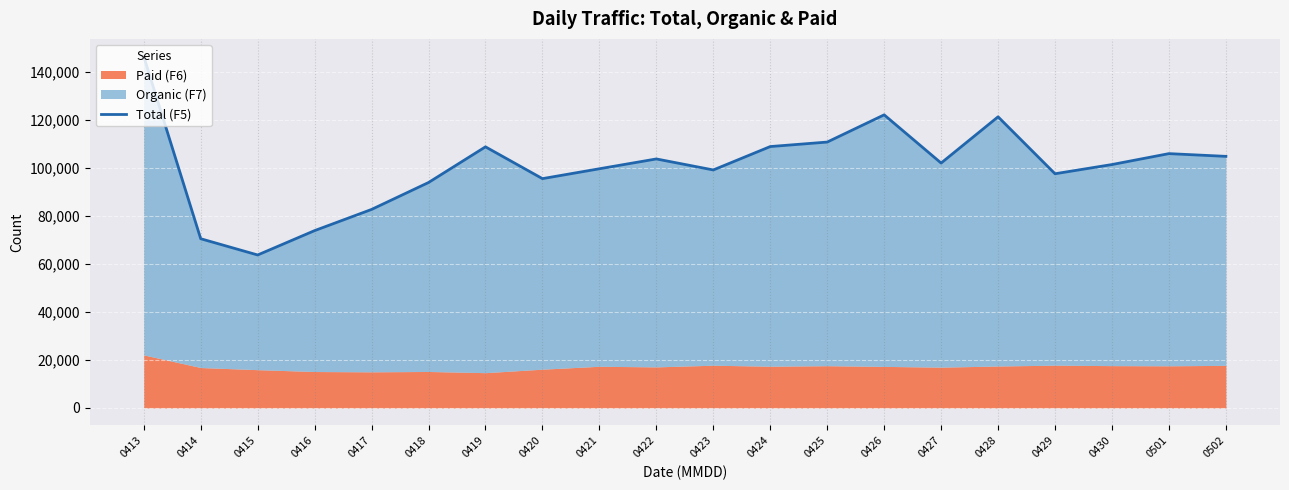

What is the change in value from 0419 to 0501?

-2828